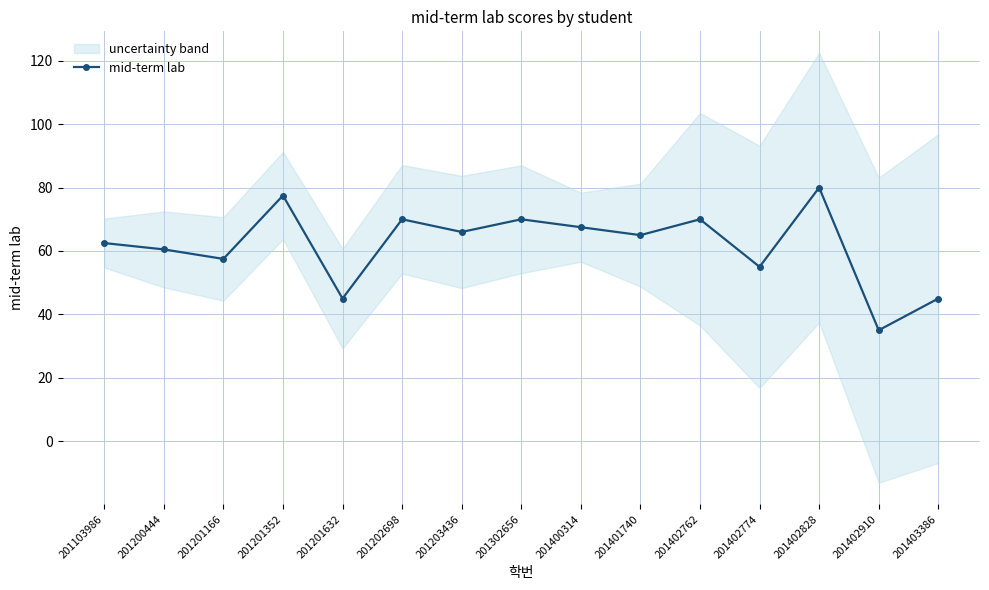

How many series are shown in this chart?

1